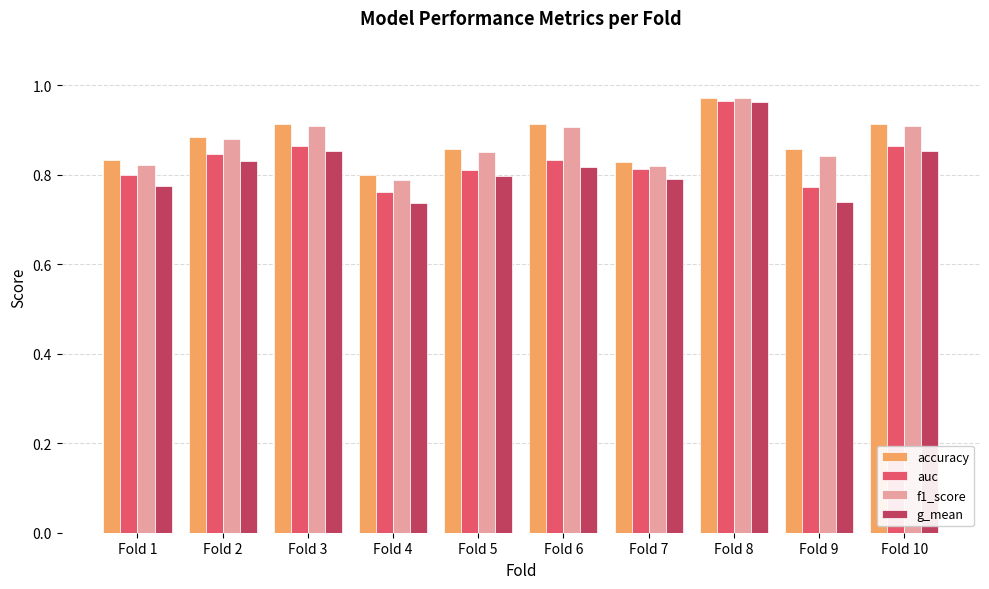

Count the auc values in the range 0 to 1.

10